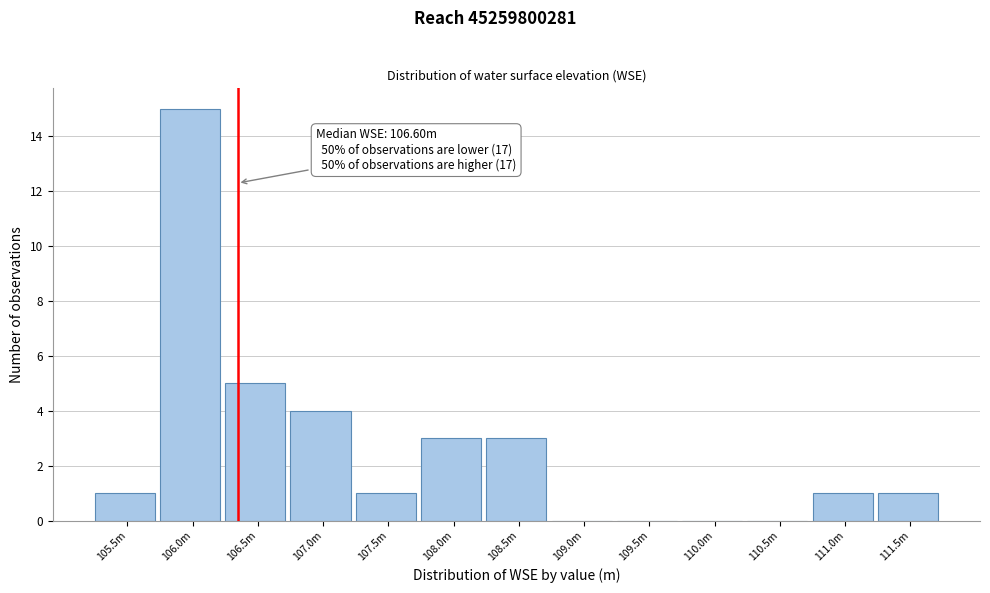

Reading left to right, transcribe all the data shown in this chart.

105.5m=1	106.0m=15	106.5m=5	107.0m=4	107.5m=1	108.0m=3	108.5m=3	109.0m=0	109.5m=0	110.0m=0	110.5m=0	111.0m=1	111.5m=1